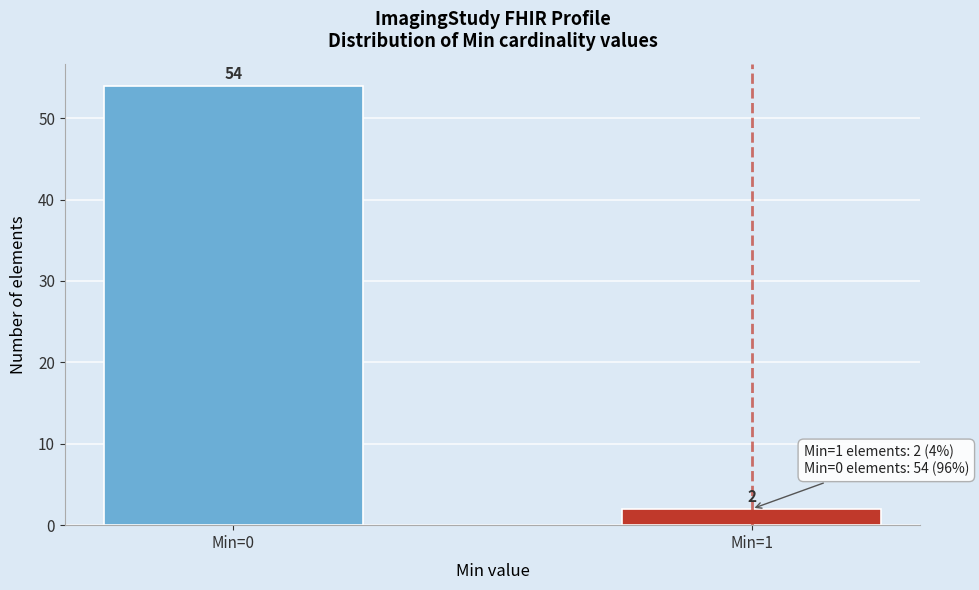

Reading left to right, extract all data points from this chart.

54	2